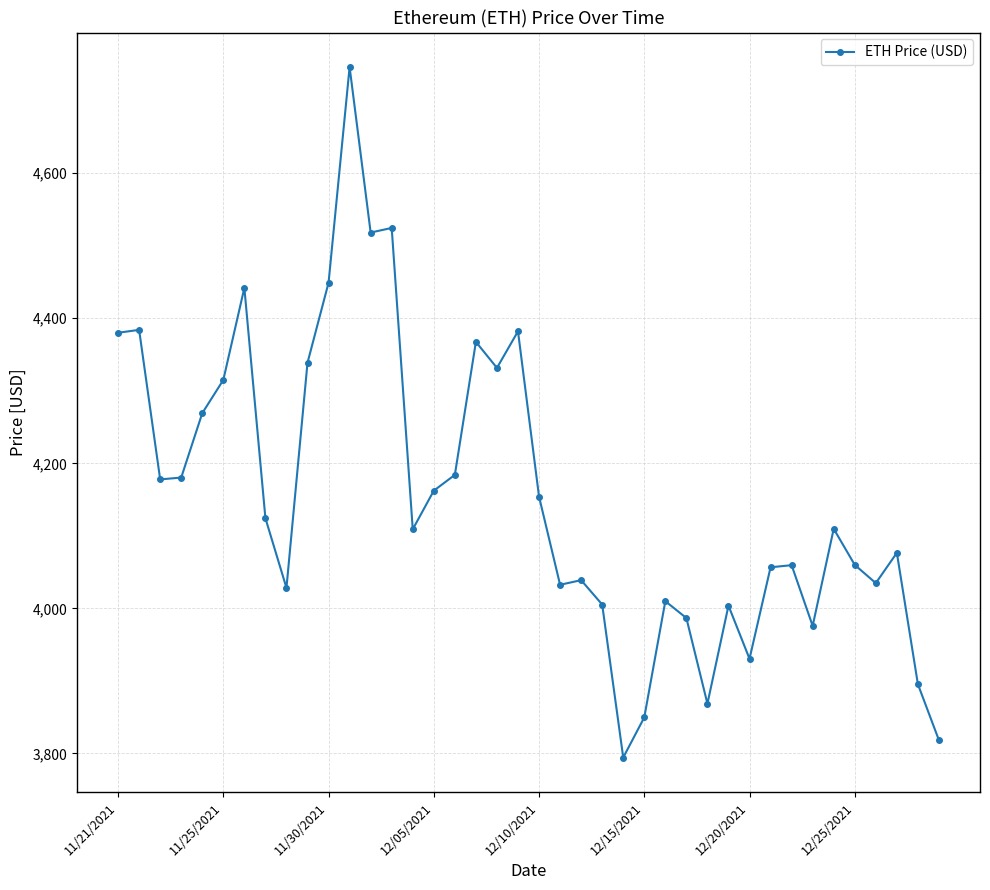

What is the sum of all values?

166173.8